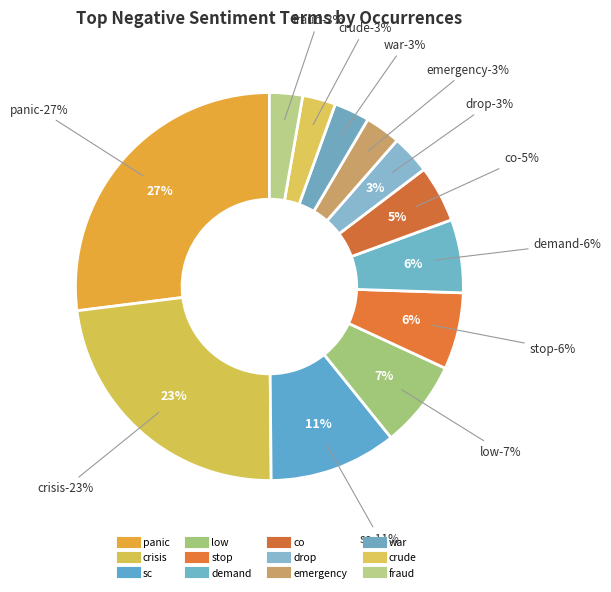

What portion of the pie excludes panic?

73.0%